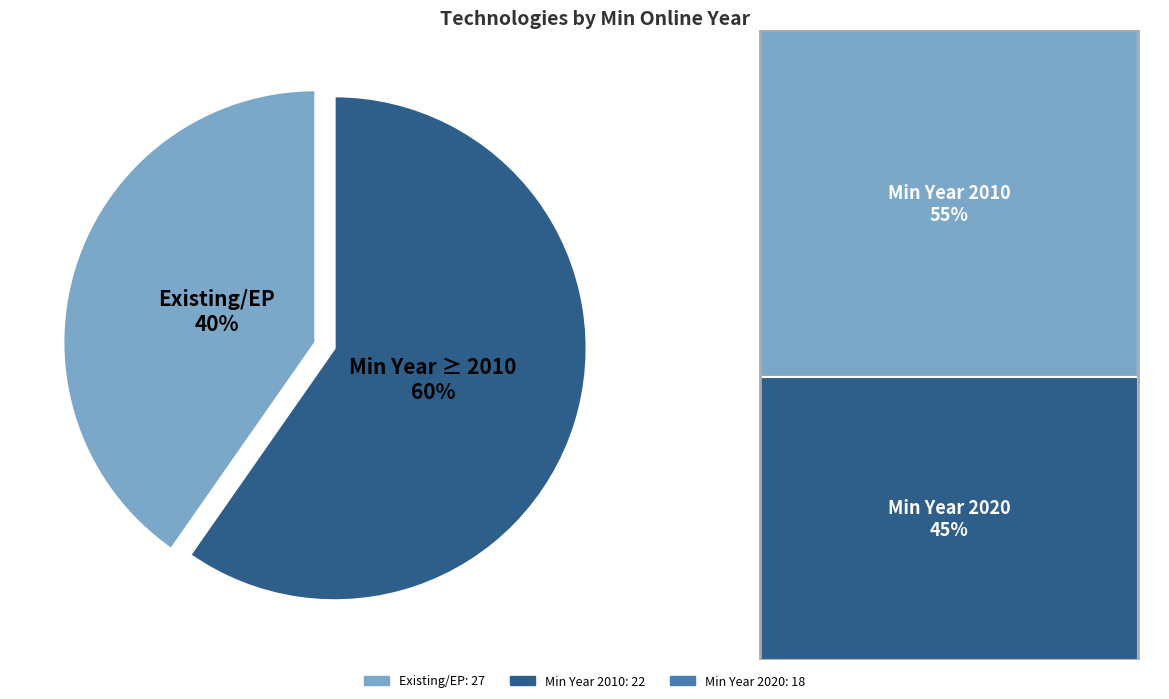

Between Min Year ≥ 2010 60% and Existing/EP 40%, which is larger?

Min Year ≥ 2010 60%